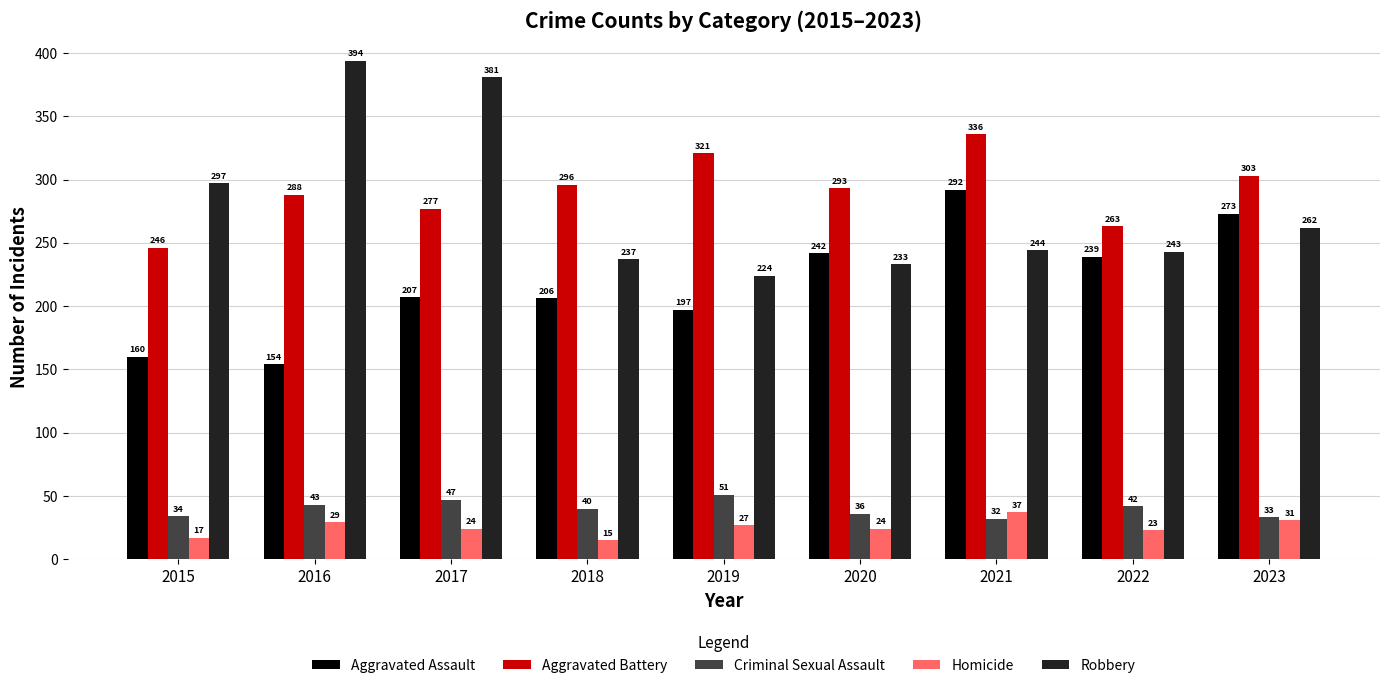

What are all the series names shown in the legend?

Aggravated Assault, Aggravated Battery, Criminal Sexual Assault, Homicide, Robbery